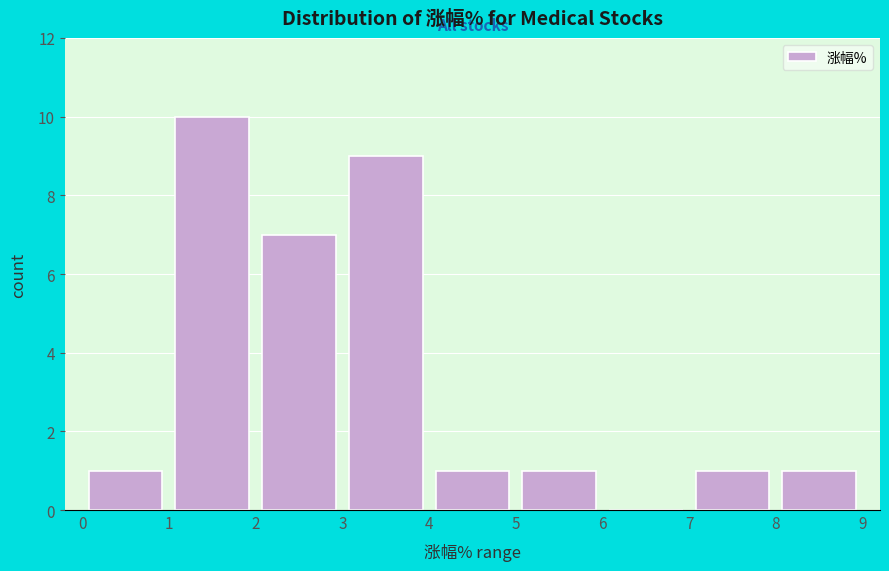

What is the height of the bar covering 0 to 1 on the x-axis? The values are not printed on the chart, so give them approximately, as read against the axis.

1